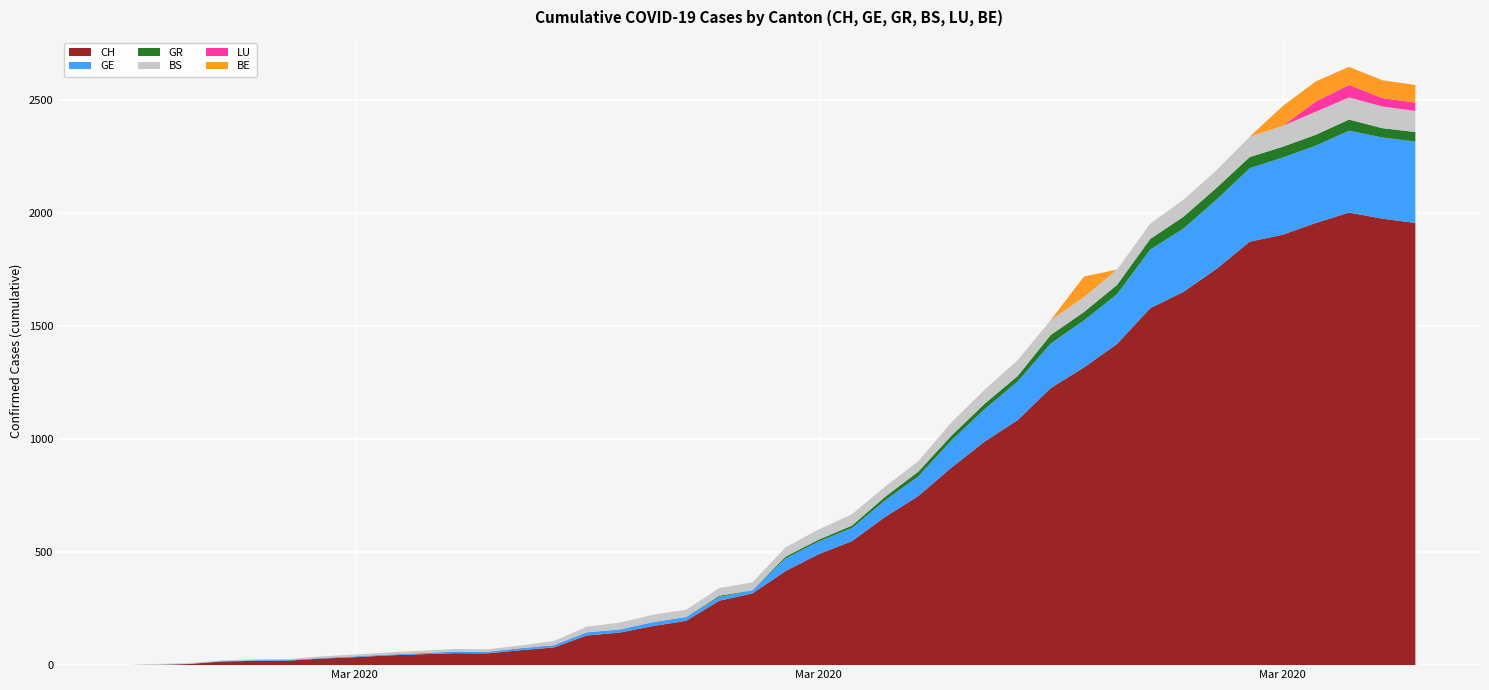

Reading right to left, transcribe all the data shown in this chart.

CH: 1955	1974	2001	1955	1903	1872	1752	1650	1578	1420	1316	1225	1083	988	873	747	655	548	491	416	317	285	196	173	144	131	78	66	52	53	48	43	35	29	20	19	16	5	1	0
GE: 360	359	362	342	341	325	306	280	259	220	208	197	171	143	120	87	73	58	56	56	14	17	17	17	14	14	10	9	7	7	5	4	4	3	3	3	2	1	1	0
GR: 42	41	49	48	48	49	52	52	47	41	37	38	24	24	21	21	16	11	8	8	0	5	0	0	0	0	0	0	0	0	0	0	0	0	0	0	0	0	0	0
BS: 93	96	98	102	92	90	78	75	68	68	66	66	70	62	59	46	45	50	45	41	35	34	32	33	30	25	18	12	11	11	11	9	8	7	4	4	3	3	3	0
LU: 37	37	55	45	0	0	0	0	0	0	0	0	0	0	0	0	0	0	0	0	0	0	0	0	0	0	0	0	0	0	0	0	0	0	0	0	0	0	0	0
BE: 78	79	80	89	88	0	0	0	0	0	91	0	0	0	0	0	0	0	0	0	0	0	0	0	0	0	0	0	0	0	0	0	0	0	0	0	0	0	0	0